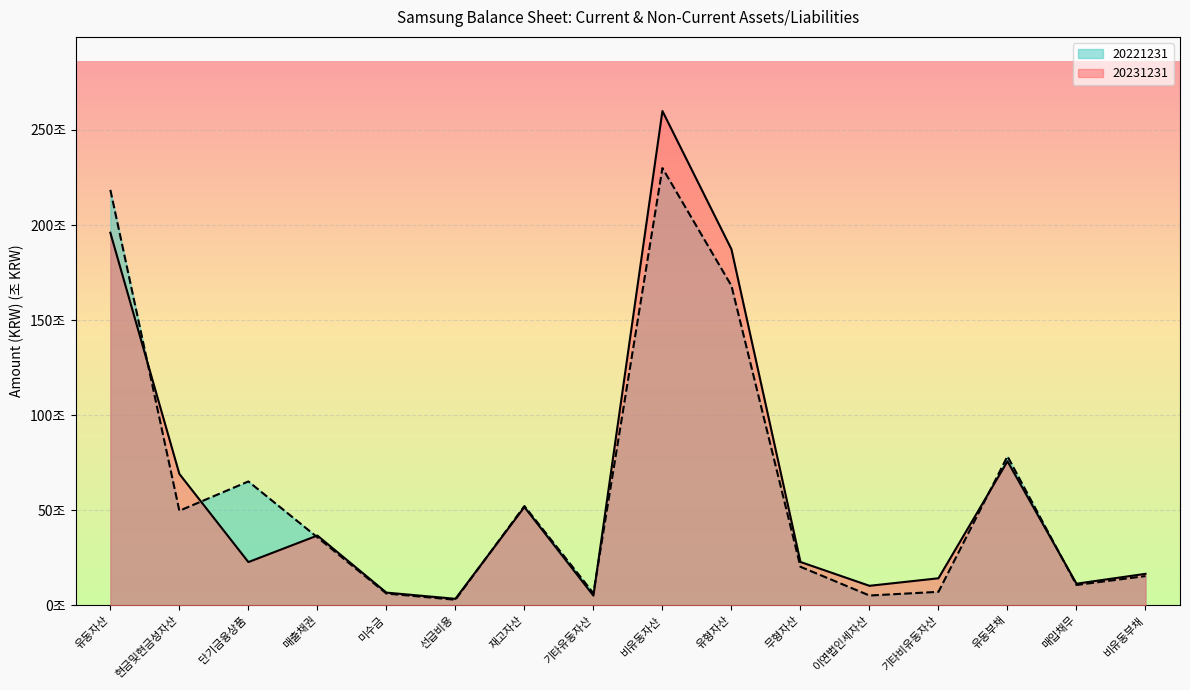

What are all the series names shown in the legend?

20221231, 20231231